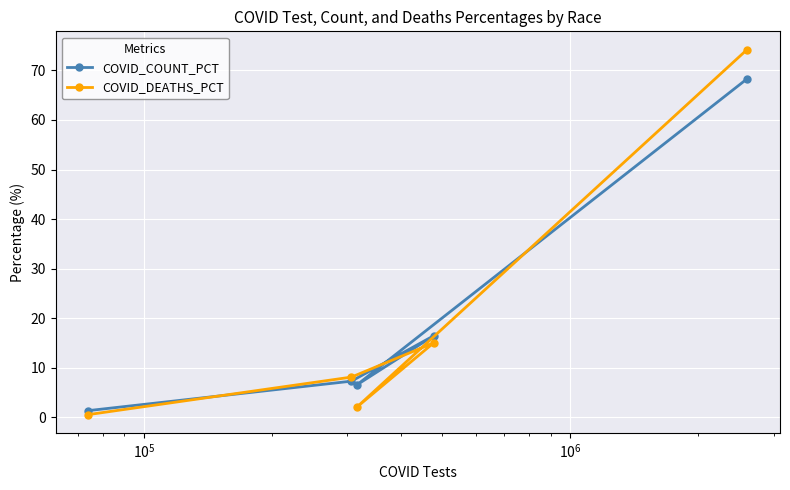

What is the greatest value displayed?

74.2